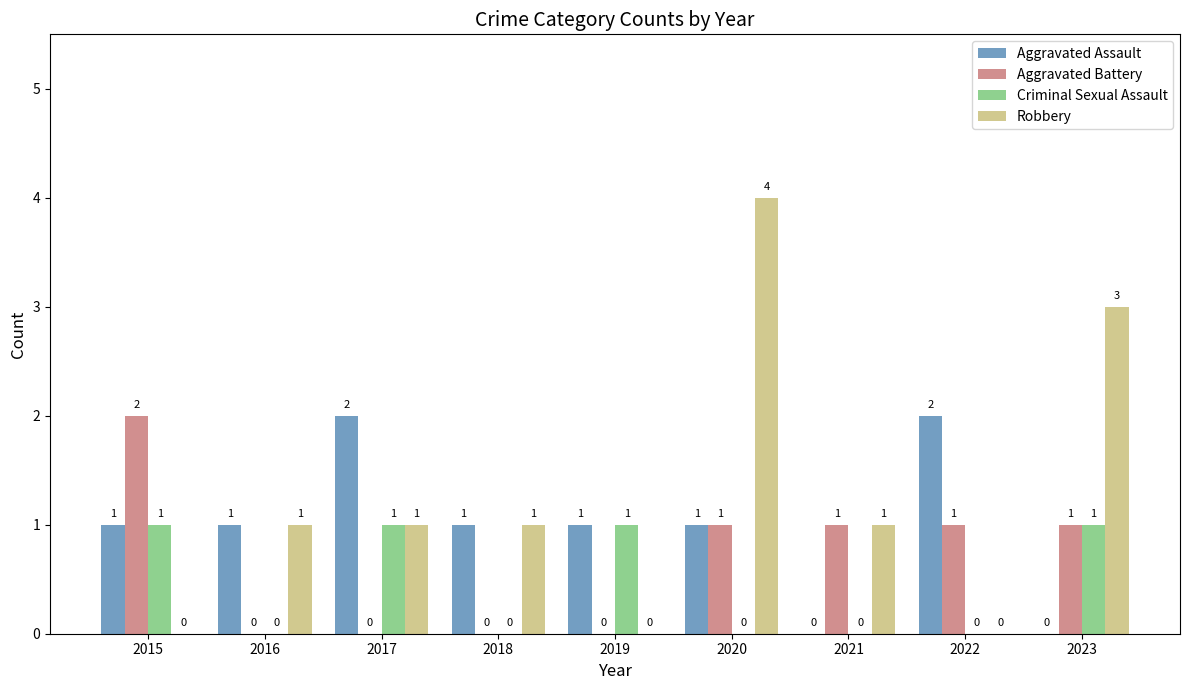

What is the maximum value for Criminal Sexual Assault?

1